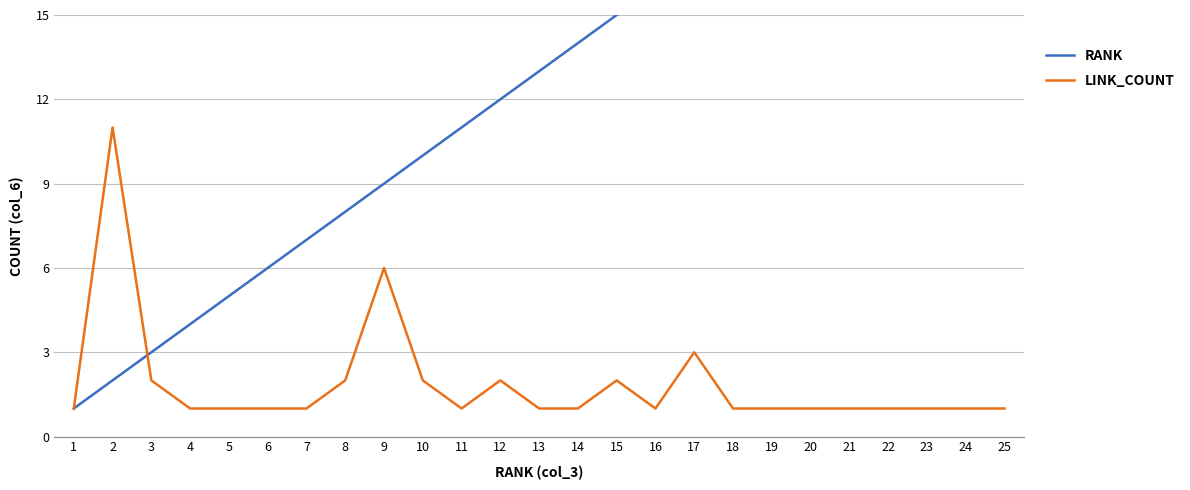

What value does the LINK_COUNT series have at 19?

1